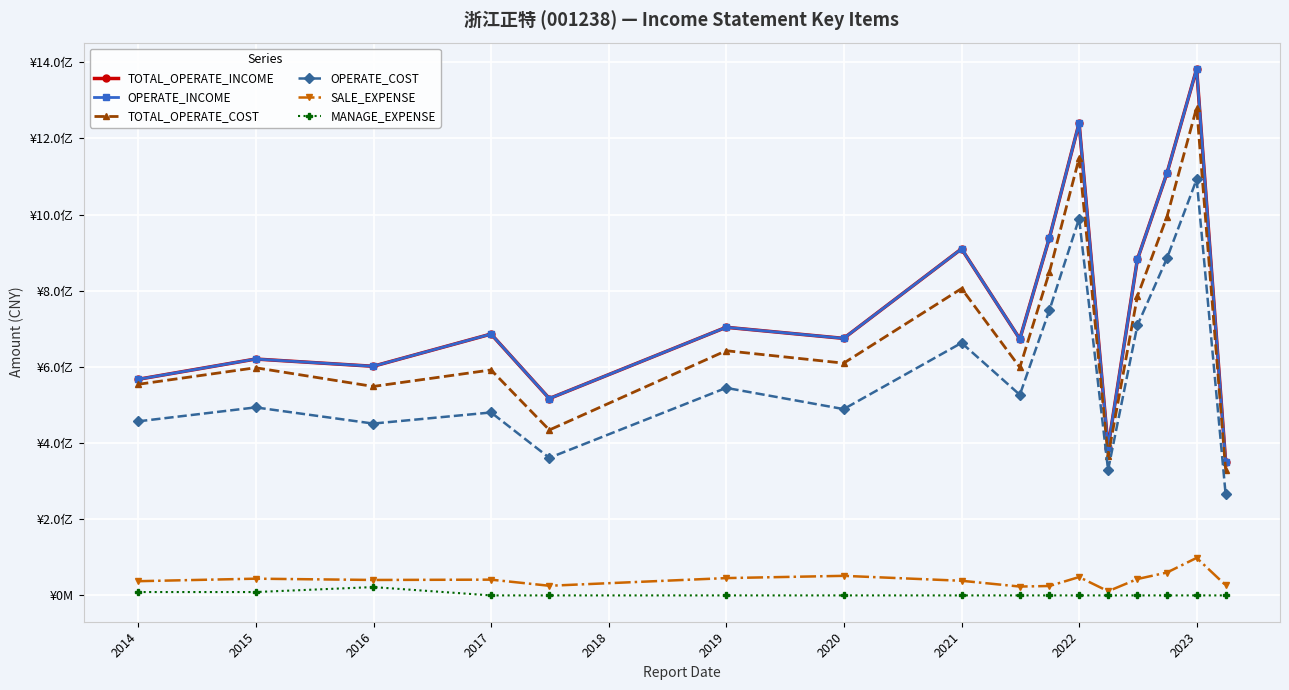

Does the chart have visible grid lines?

Yes